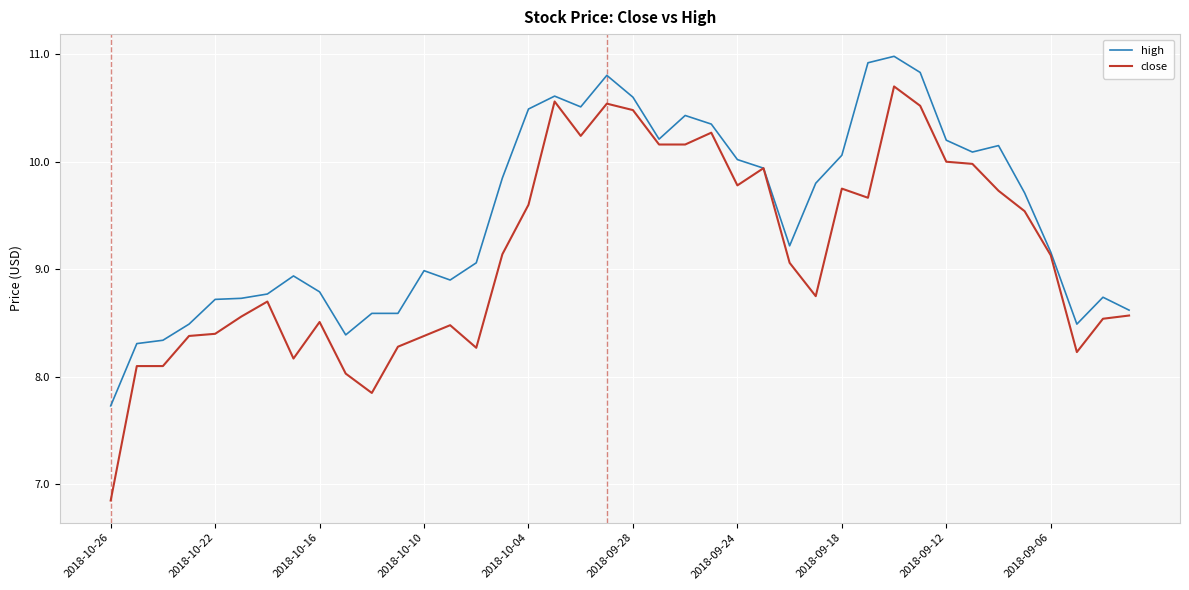

What is the minimum value for high?

7.7